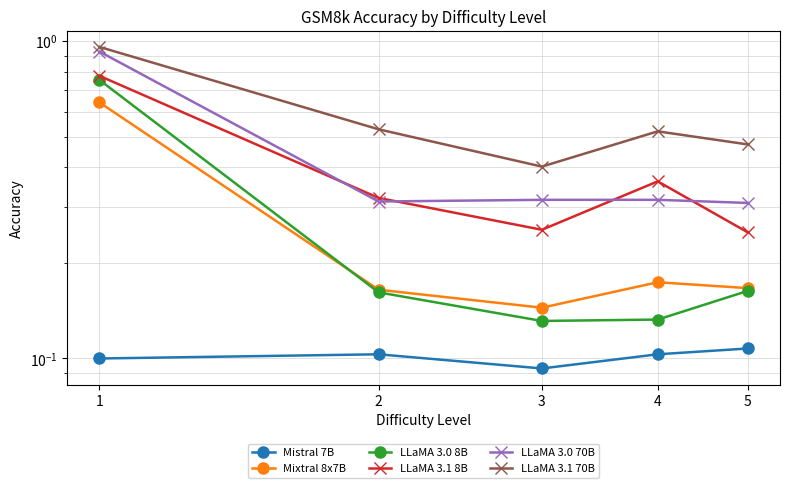

What is the difference between the maximum and minimum values in the LLaMA 3.0 8B series?

0.6